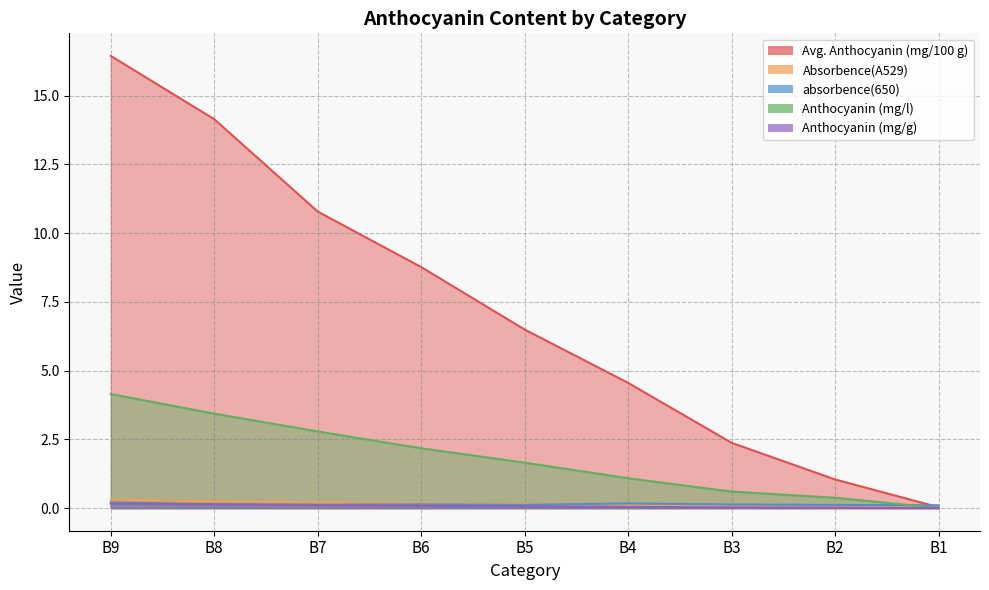

At which category does the chart reach its peak across all series?

B9